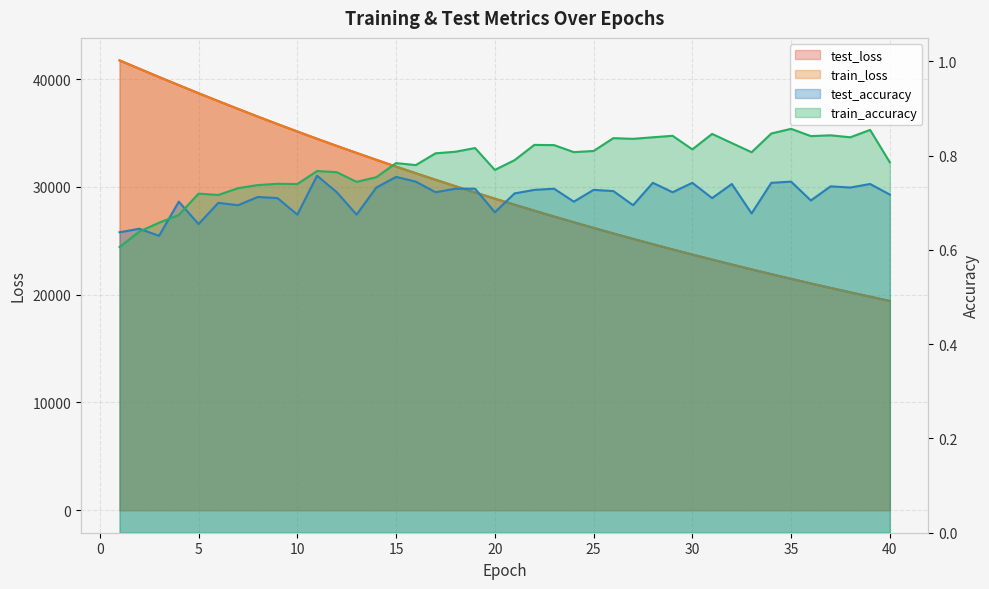

The value of train_loss at 33 is 22343.1. True or false?

True